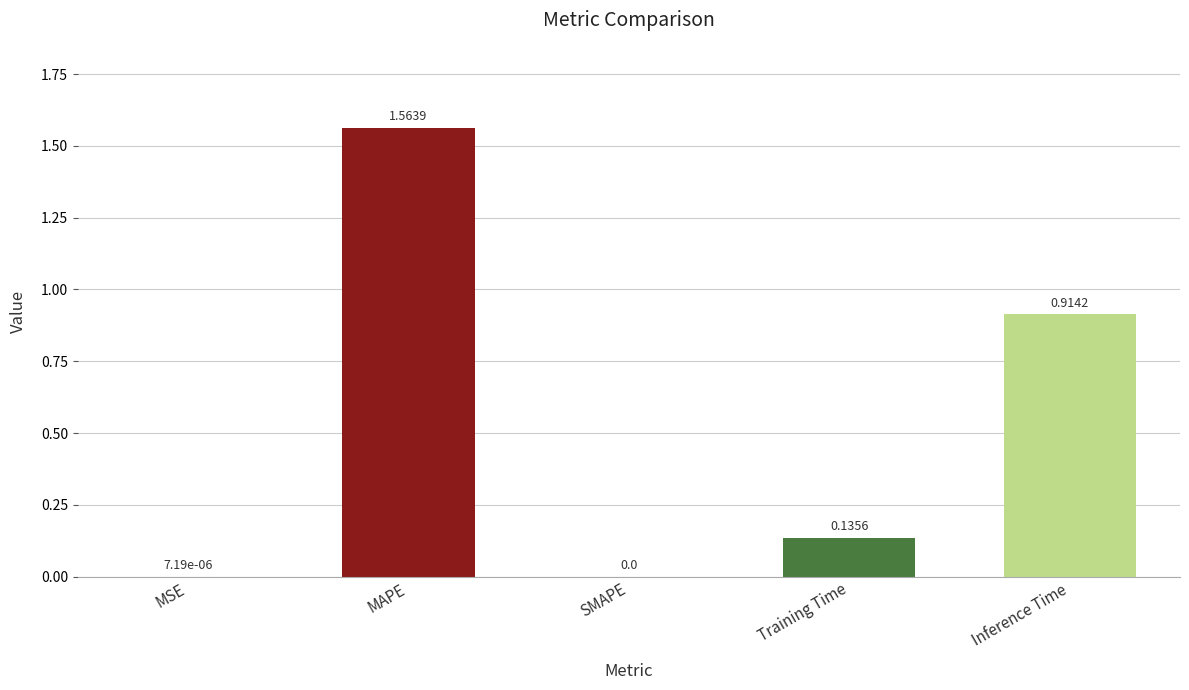

What is the change in value from Training Time to Inference Time?

+0.8